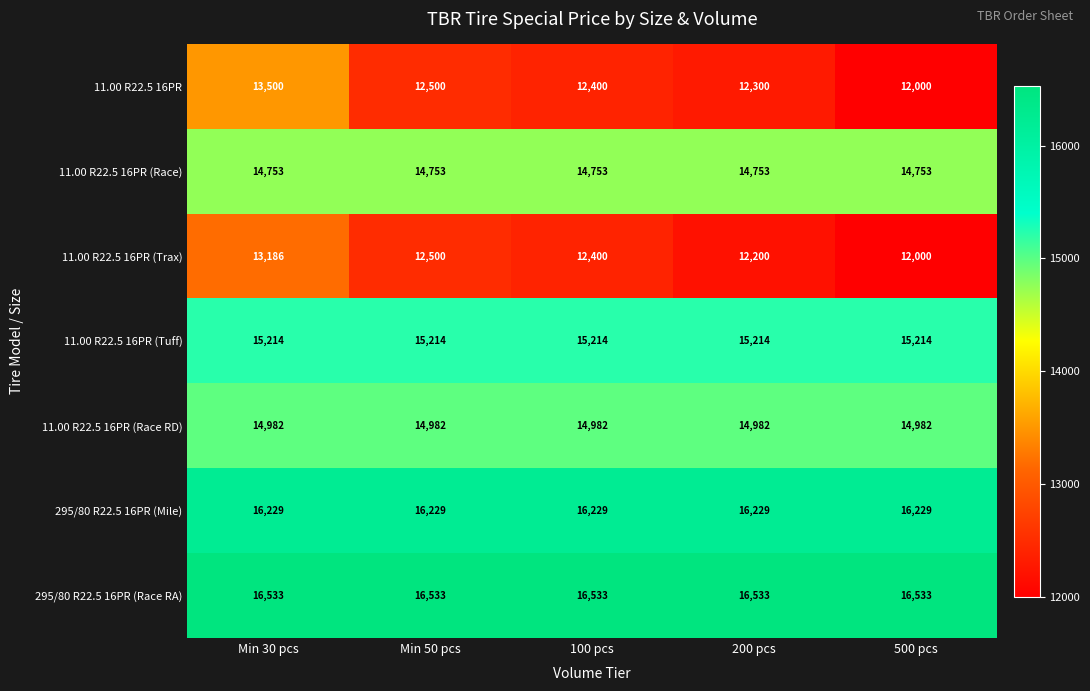

Between 100 pcs and 200 pcs, which series saw the biggest shift?

11.00 R22.5 16PR (Trax)